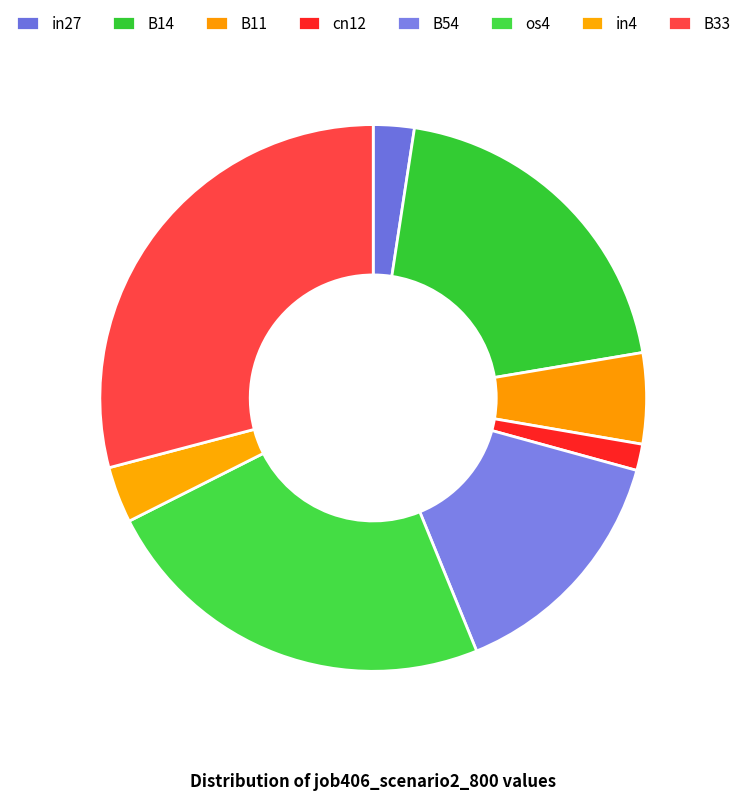

How many segments does this pie chart have?

8